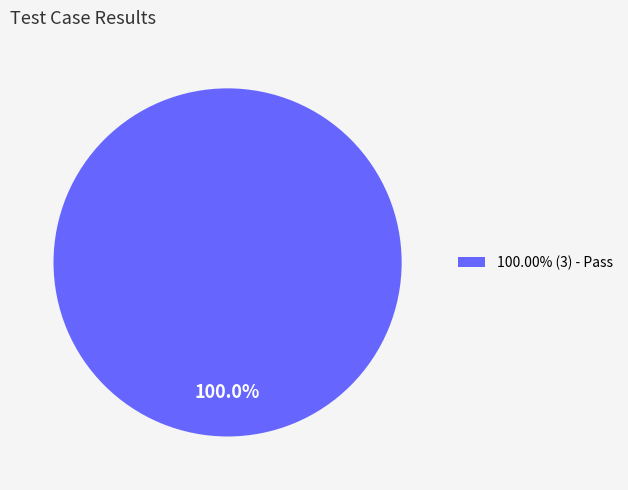

Is there a majority slice in this chart?

Yes